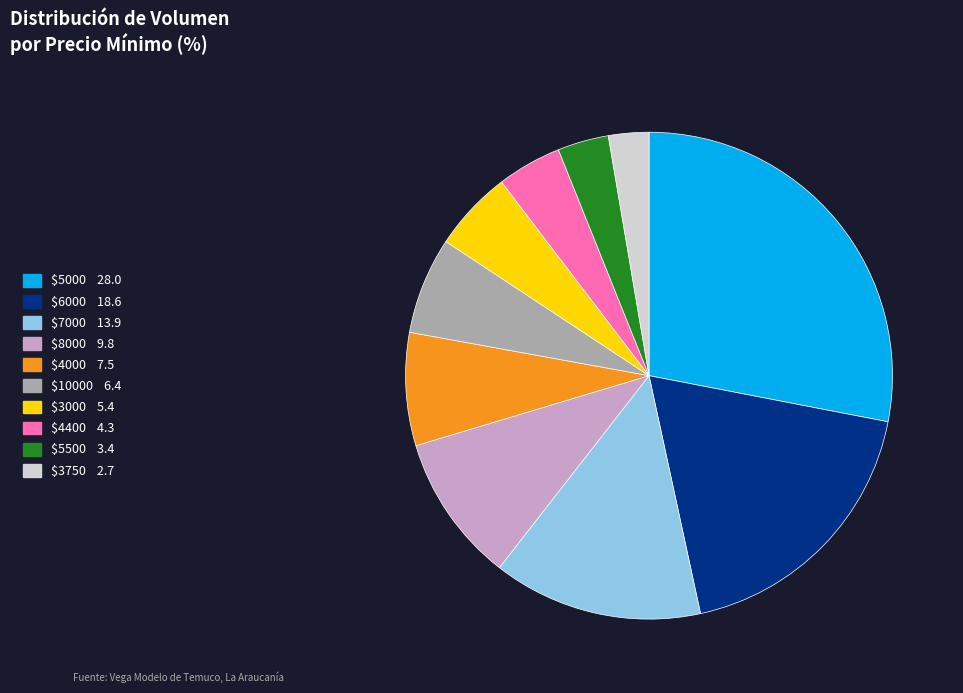

How many segments does this pie chart have?

10